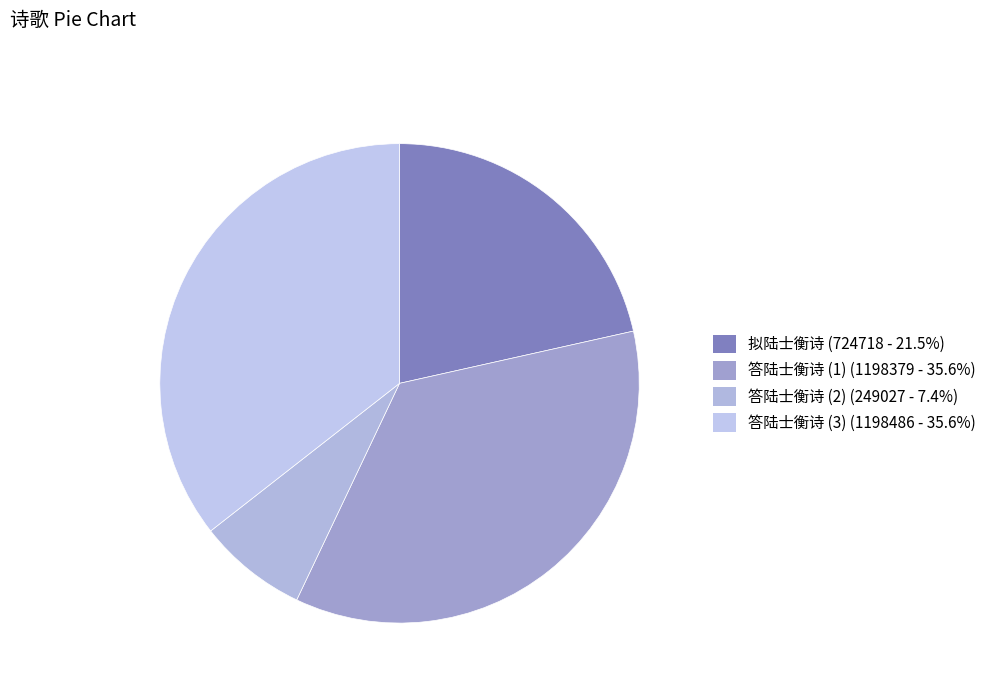

How many segments does this pie chart have?

4